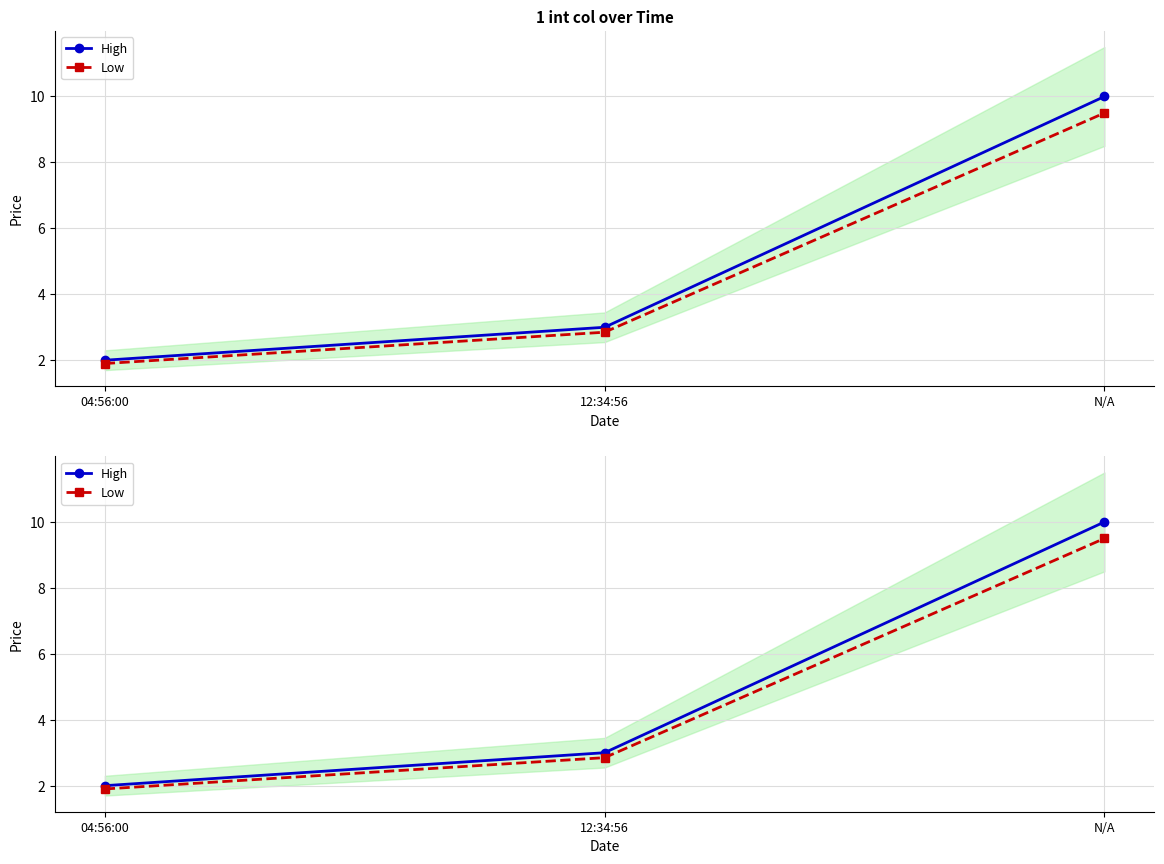

Is the value of Low at 12:34:56 greater than the value of High at N/A?

No